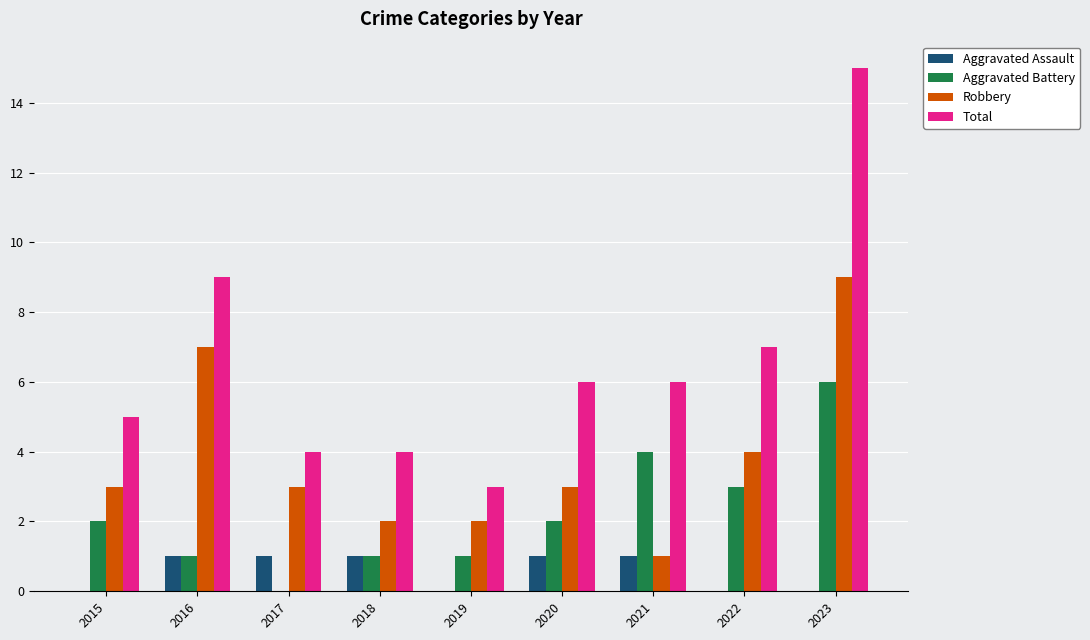

The Aggravated Assault series shows 0 at 2015. True or false?

True